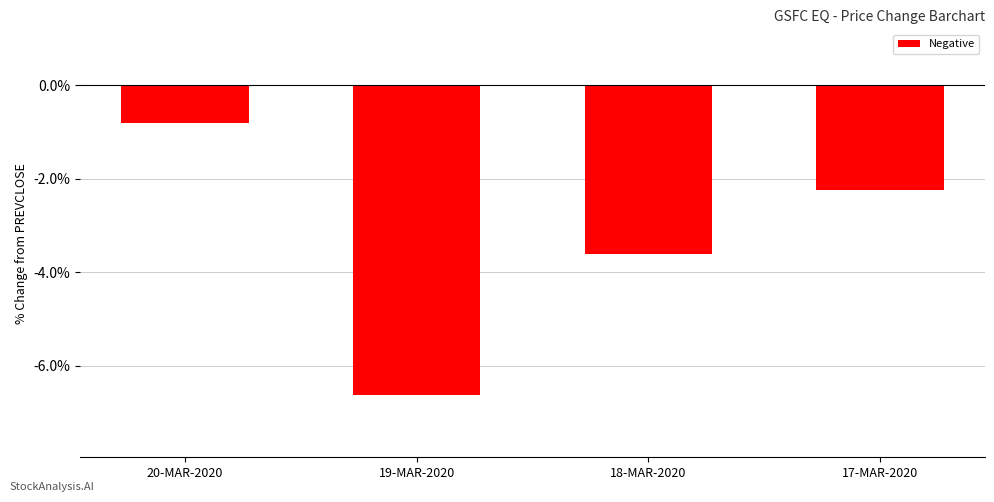

Which has a higher value, 17-MAR-2020 or 19-MAR-2020?

17-MAR-2020